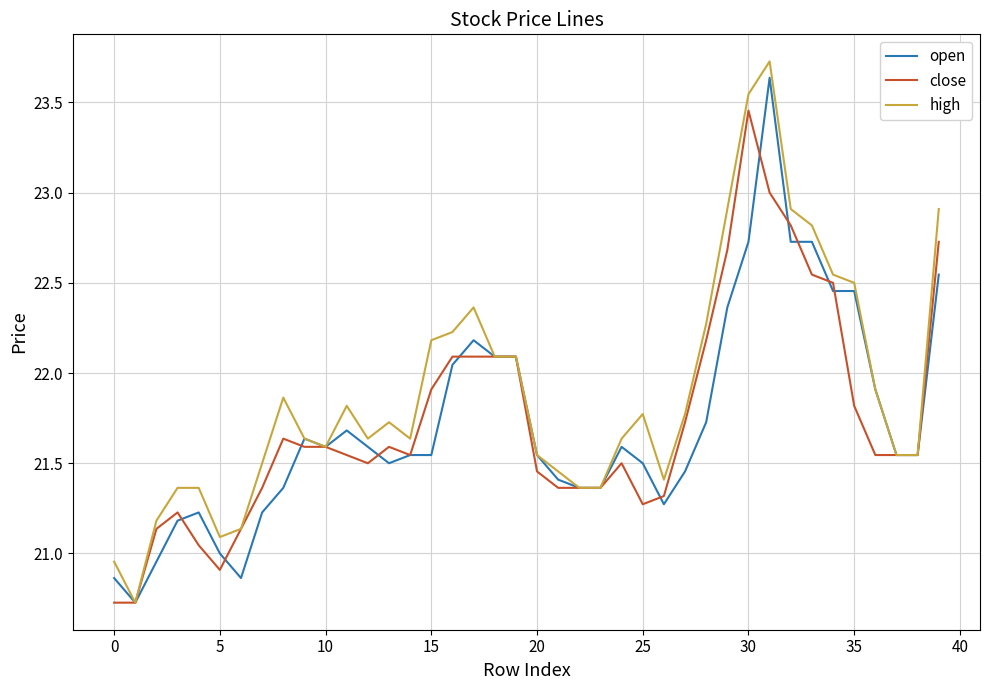

Which series has the widest spread of values?

high